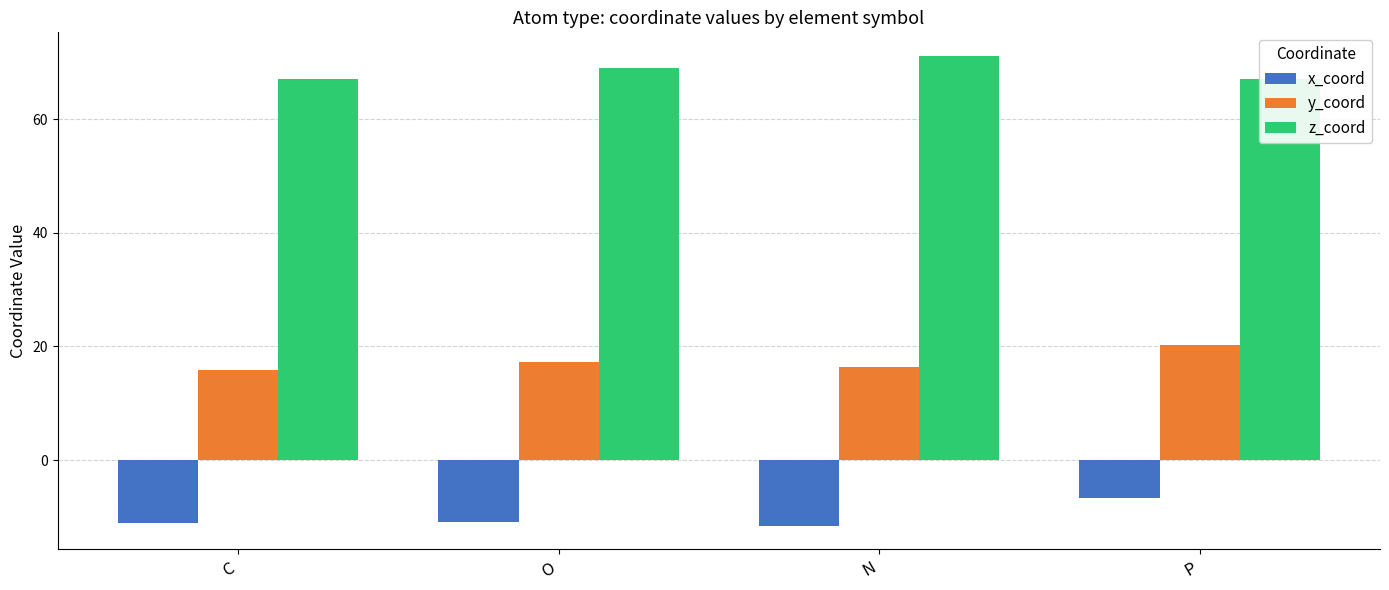

Which series has the largest total across all categories?

z_coord